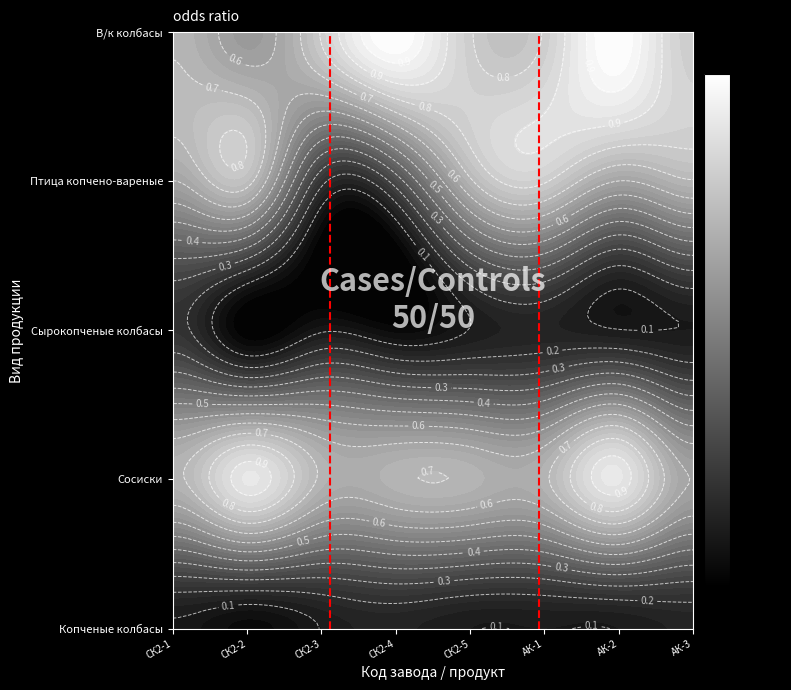

What is the sum of all threshold high values?

1